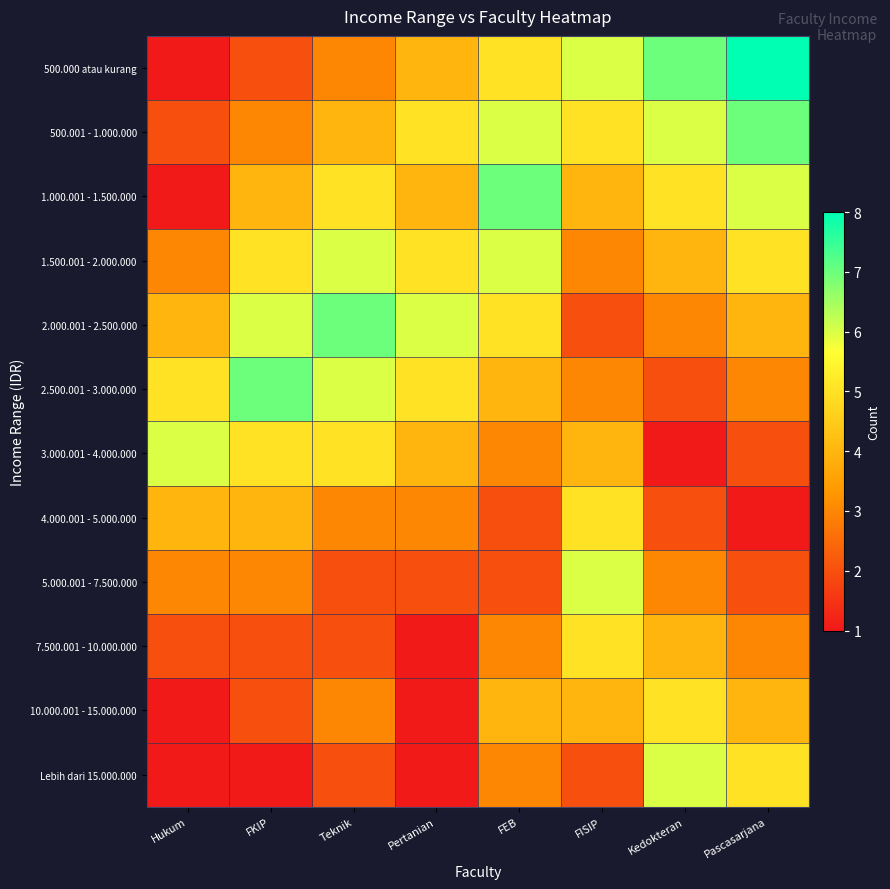

What is the total value across all series at FISIP?

49